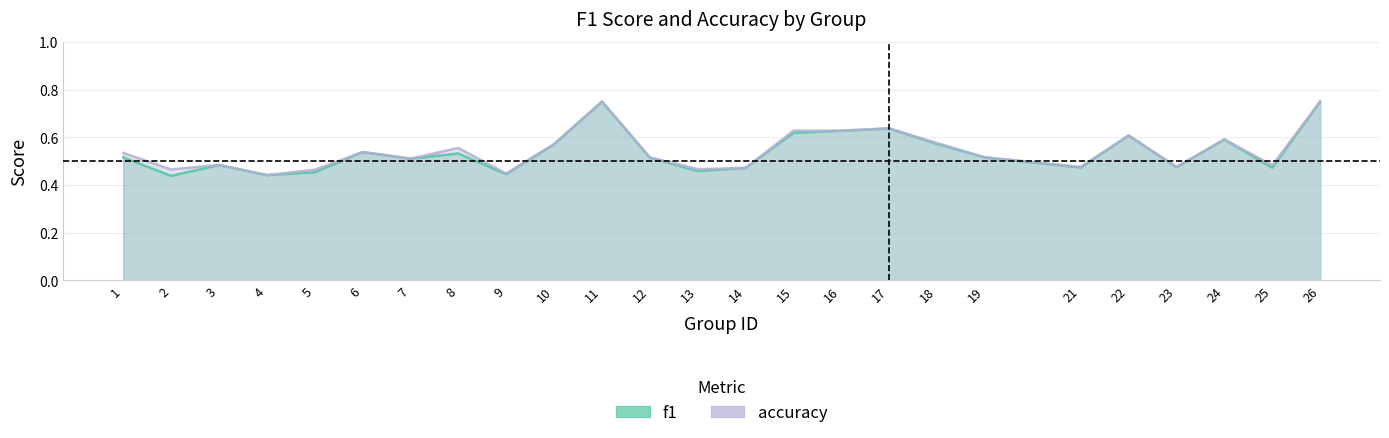

What is the difference between the maximum and minimum values in the accuracy series?

0.3